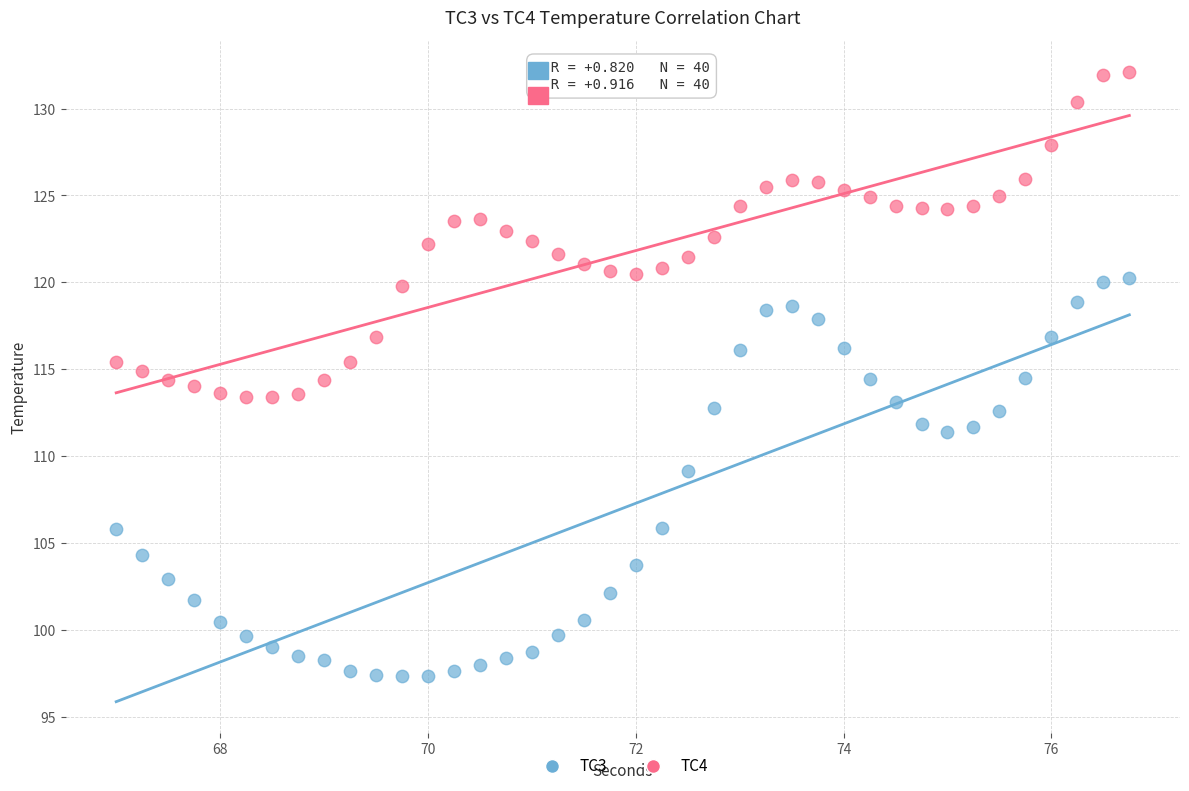

Which series has the largest Y range (max minus min)?

TC3